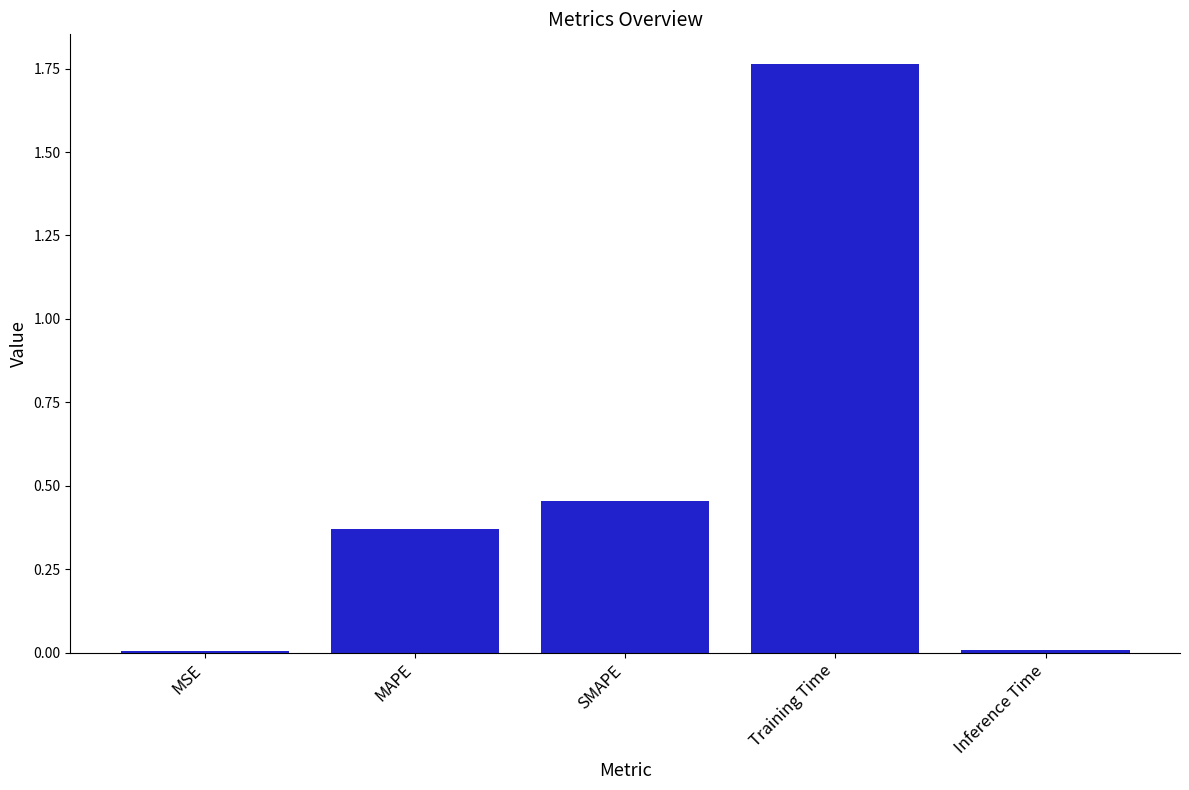

Which has a higher value, SMAPE or MSE?

SMAPE